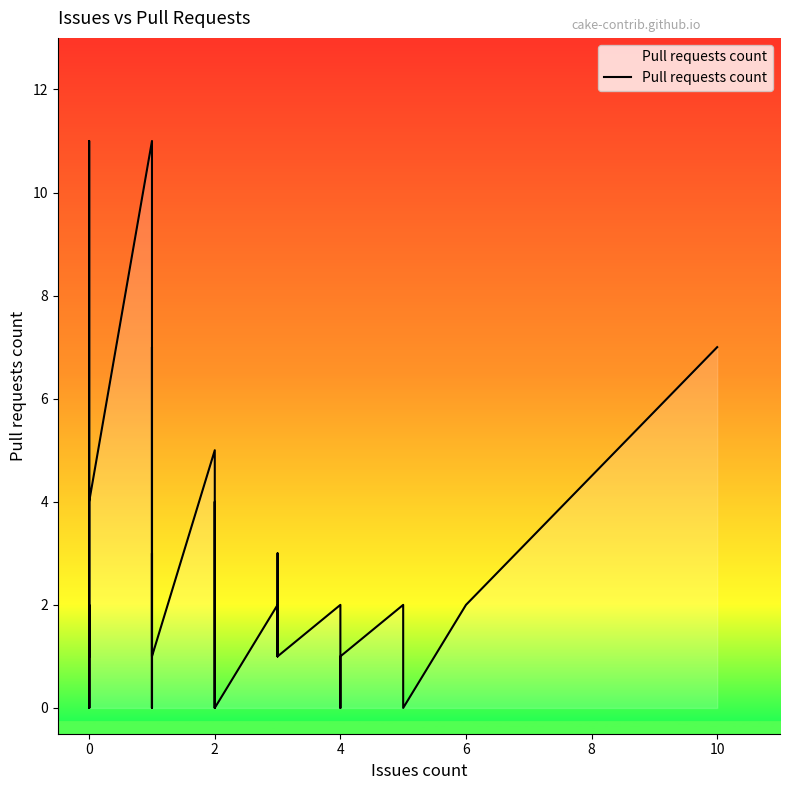

Reading left to right, list all the values displayed in this chart.

1	2	0	11	0	0	0	0	0	4	4	11	0	0	7	0	3	1	5	1	0	4	0	0	0	0	0	2	1	3	1	2	0	1	1	2	2	0	2	7